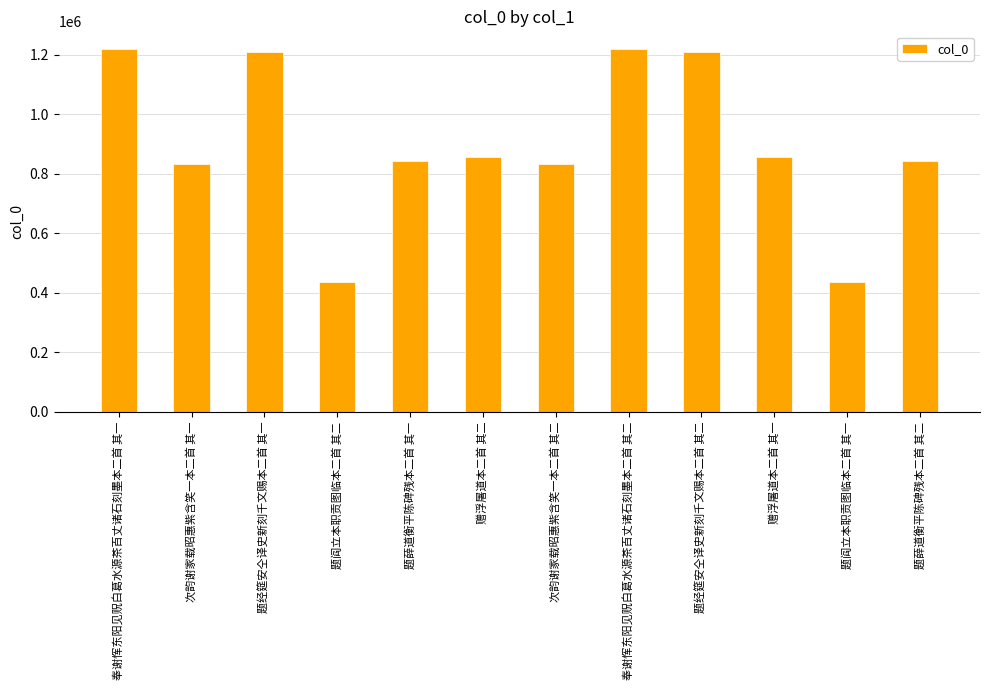

The value at 赠浮屠道本二首 其一 is 1290995. True or false?

False